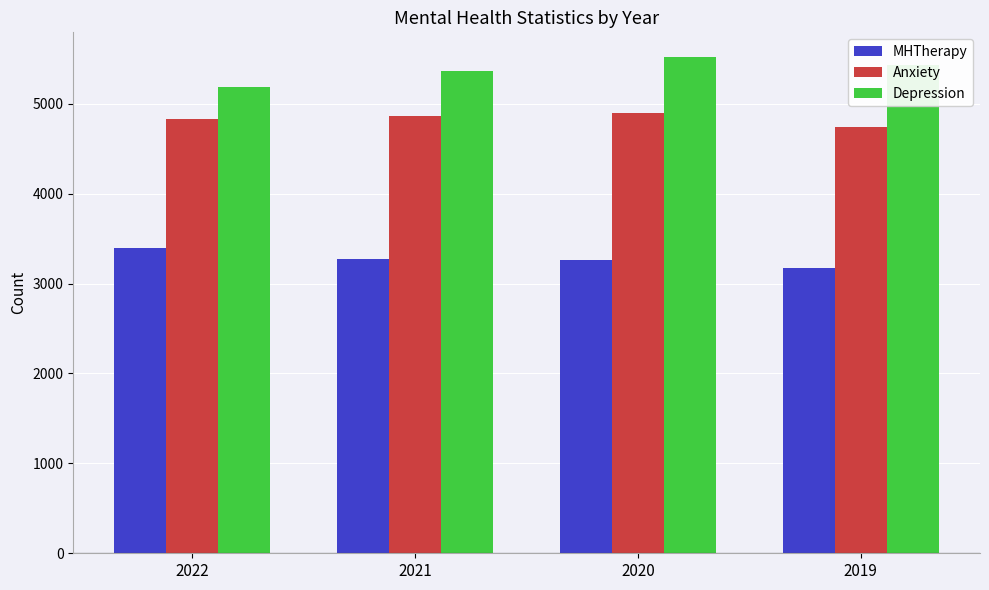

What is the spread (max minus min) of values at 2021?

2090